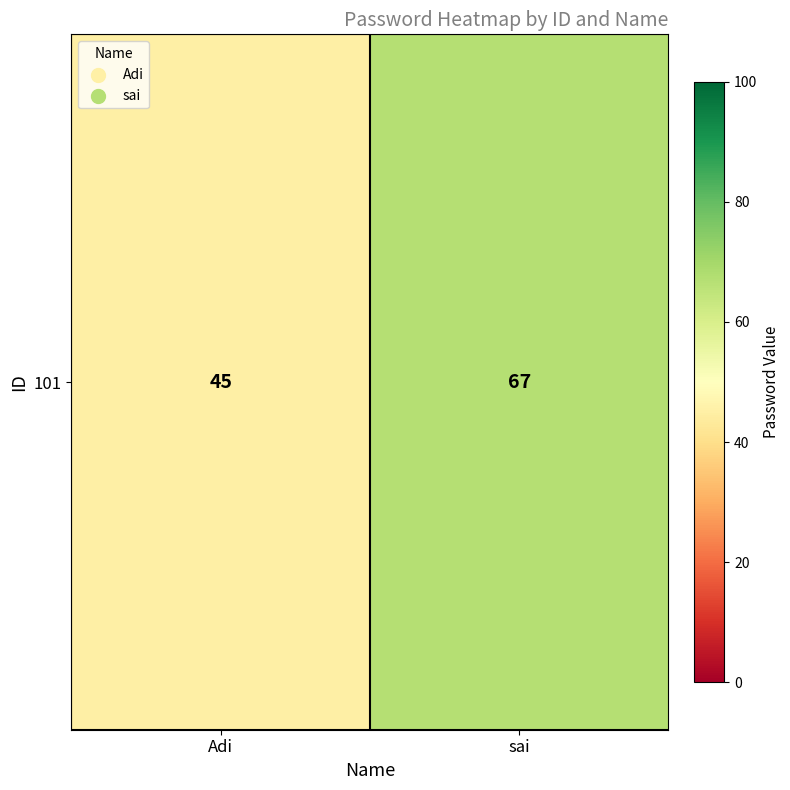

What is the sum of all values?

112